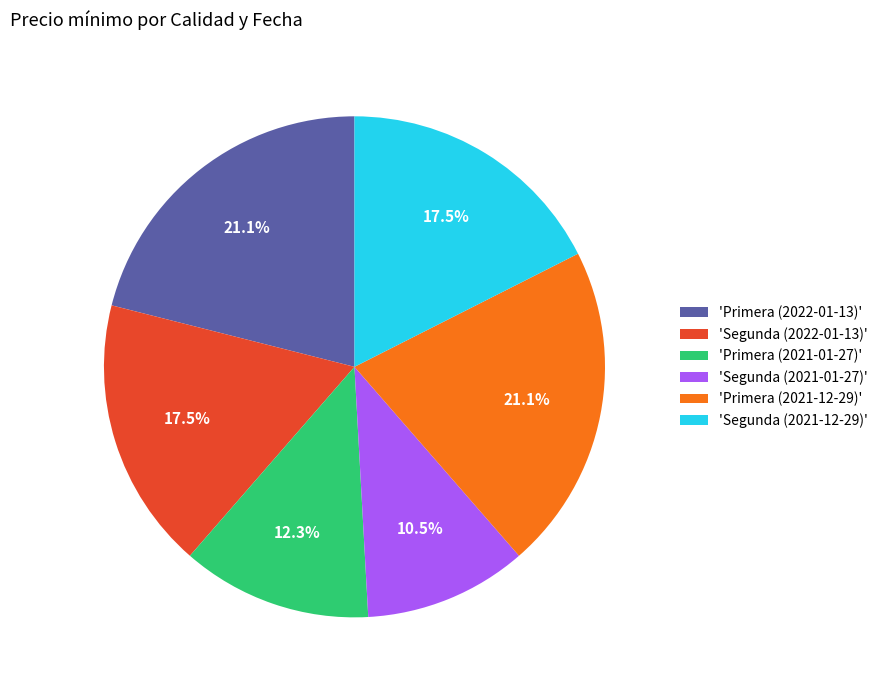

How much of the chart is everything except 'Primera (2021-12-29)'?

78.9%